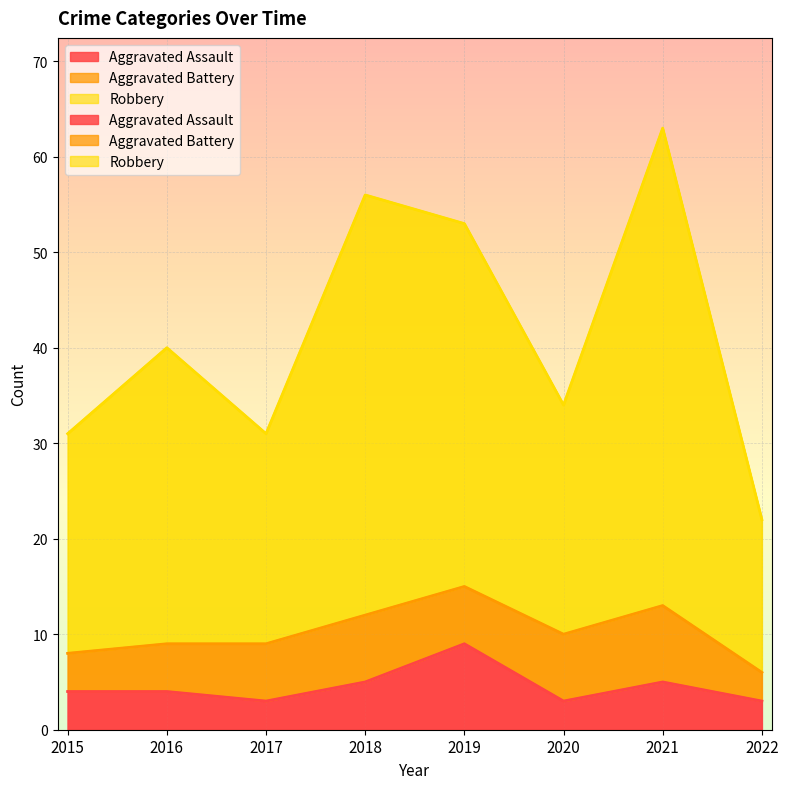

What is the smallest value displayed?

3